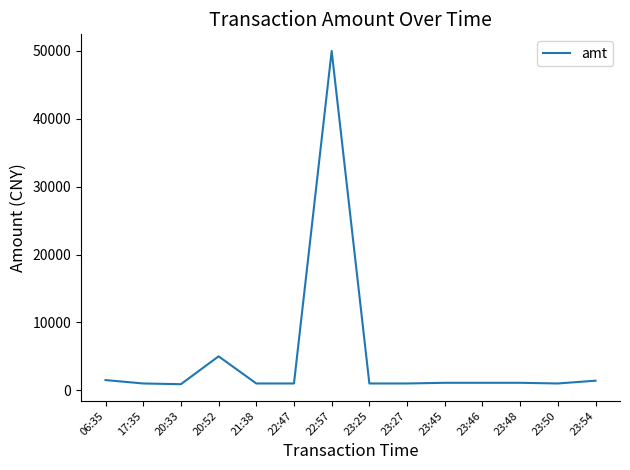

Does the chart display data point markers on the line(s)?

No